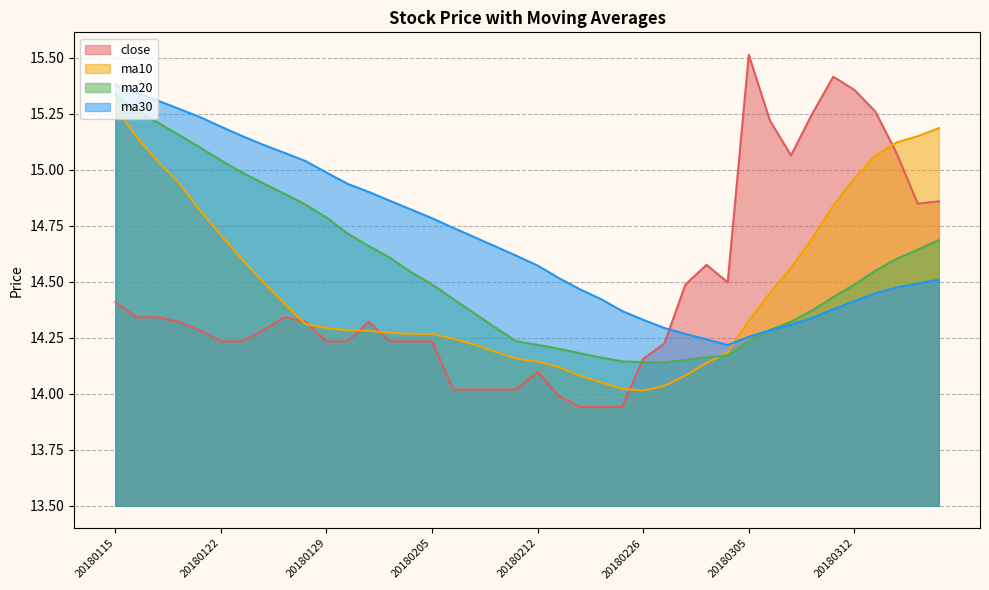

What is the sum of all ma30 values?

587.7